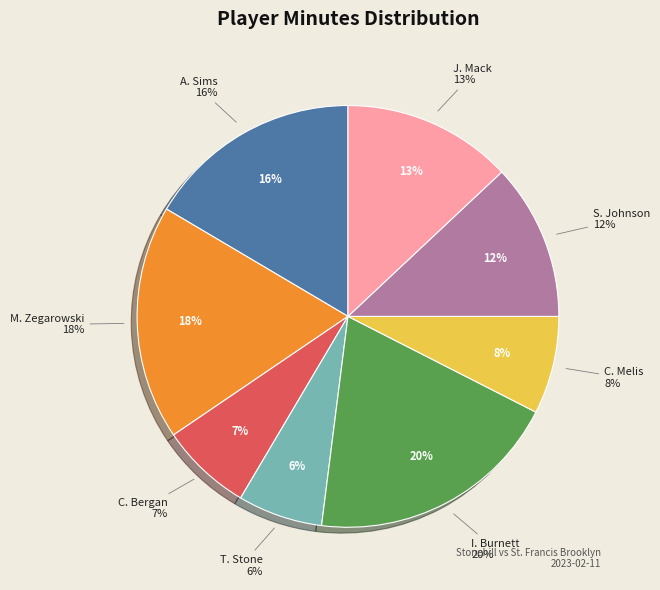

To the nearest percent, what portion does T. Stone represent?

6%